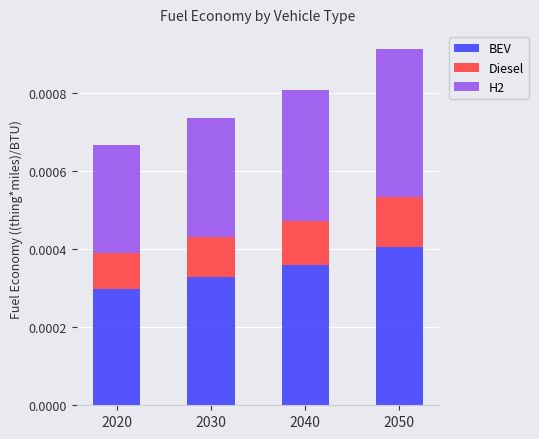

Are the bars horizontal?

No